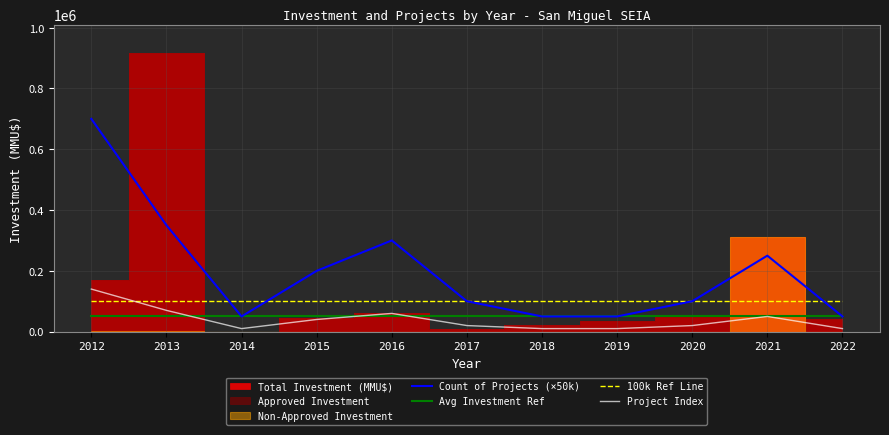

The 100k Ref Line series shows 100000 at 2017. True or false?

True